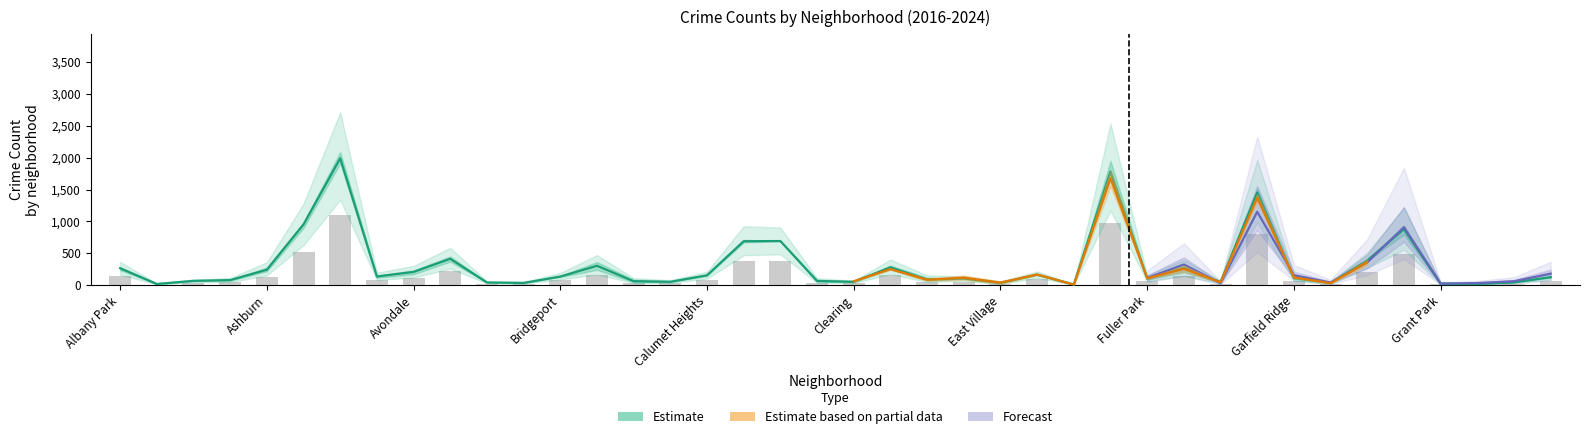

At which category does the chart reach its peak across all series?

Austin